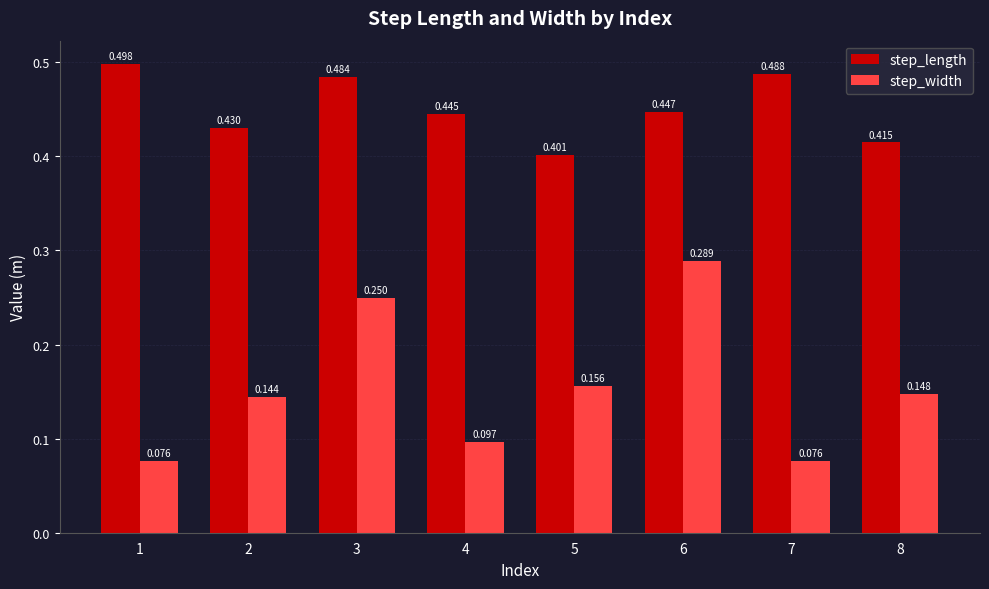

Which series has the widest spread of values?

step_width